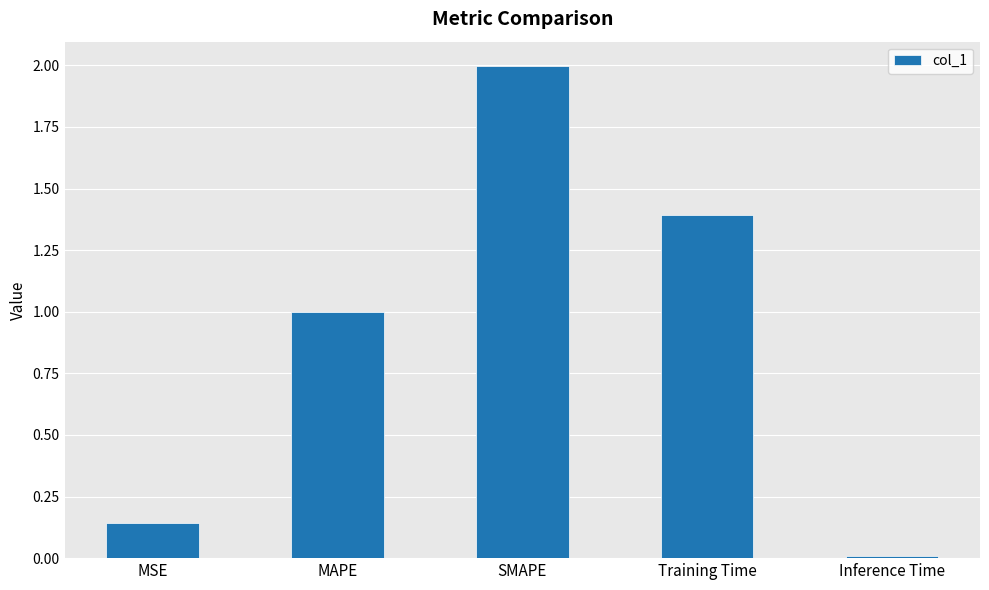

List the labels in order of value, smallest first.

Inference Time, MSE, MAPE, Training Time, SMAPE